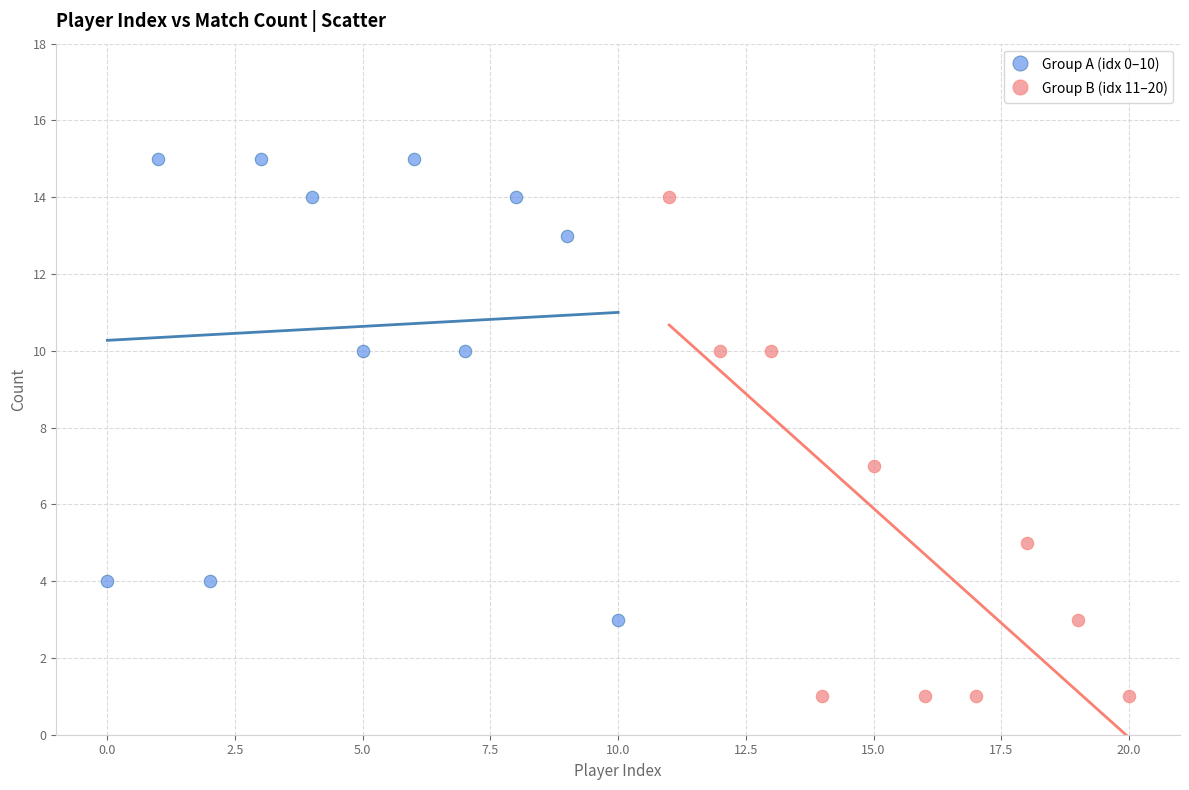

Which series has the largest Y range (max minus min)?

Group B (idx 11–20)